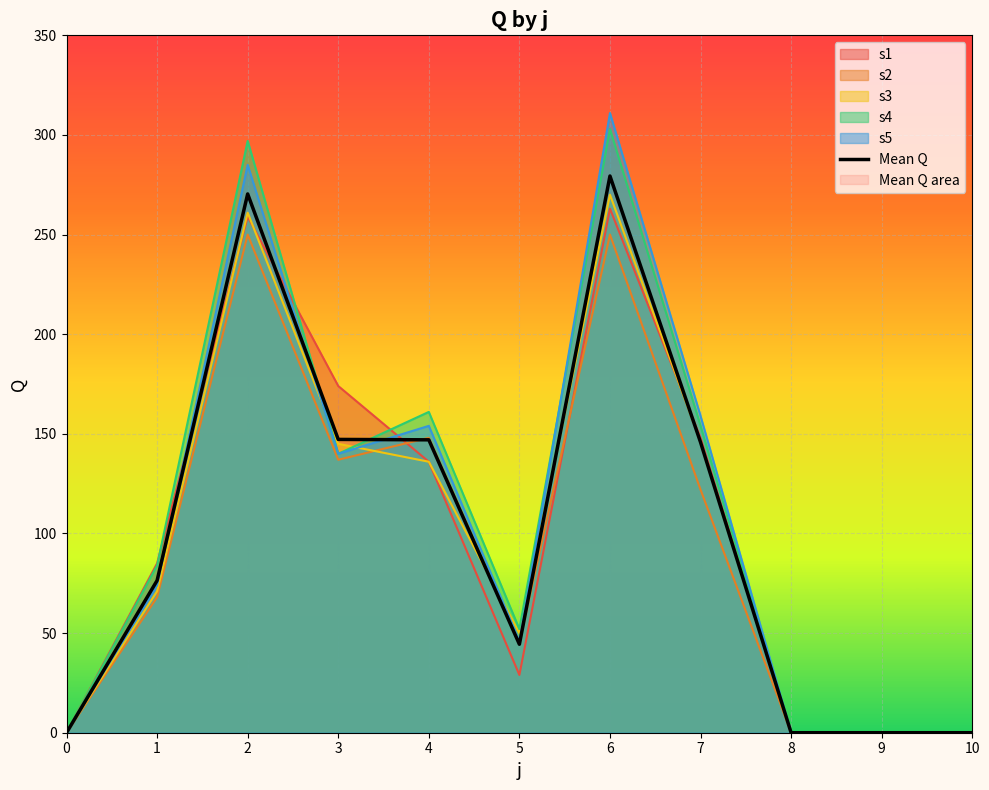

The value at 3 is 147.2. True or false?

True